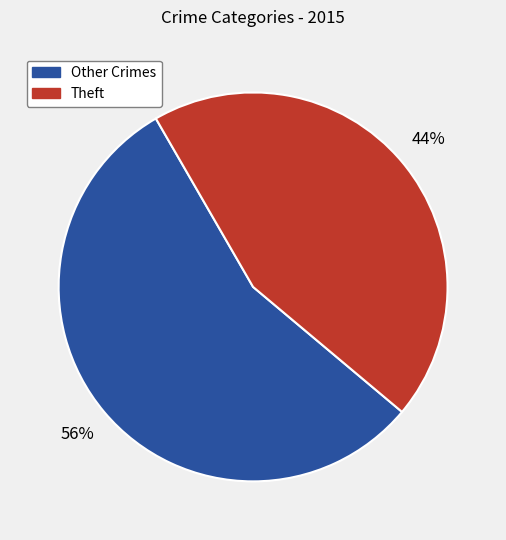

Is there any slice that represents more than half of the pie?

Yes